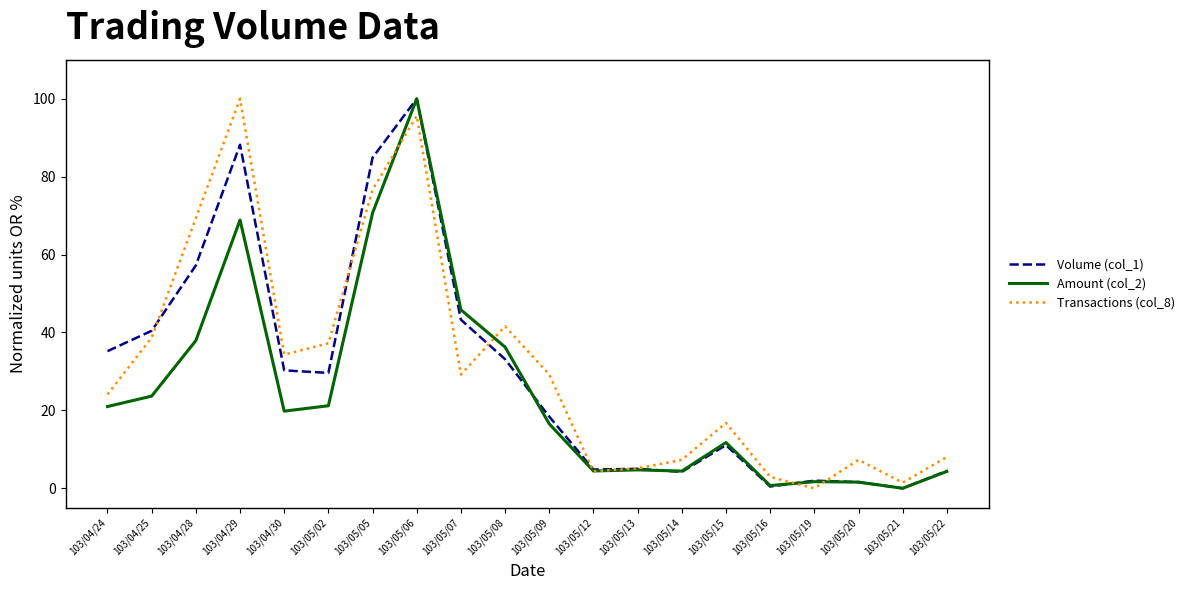

What position from the left is 103/05/14?

14